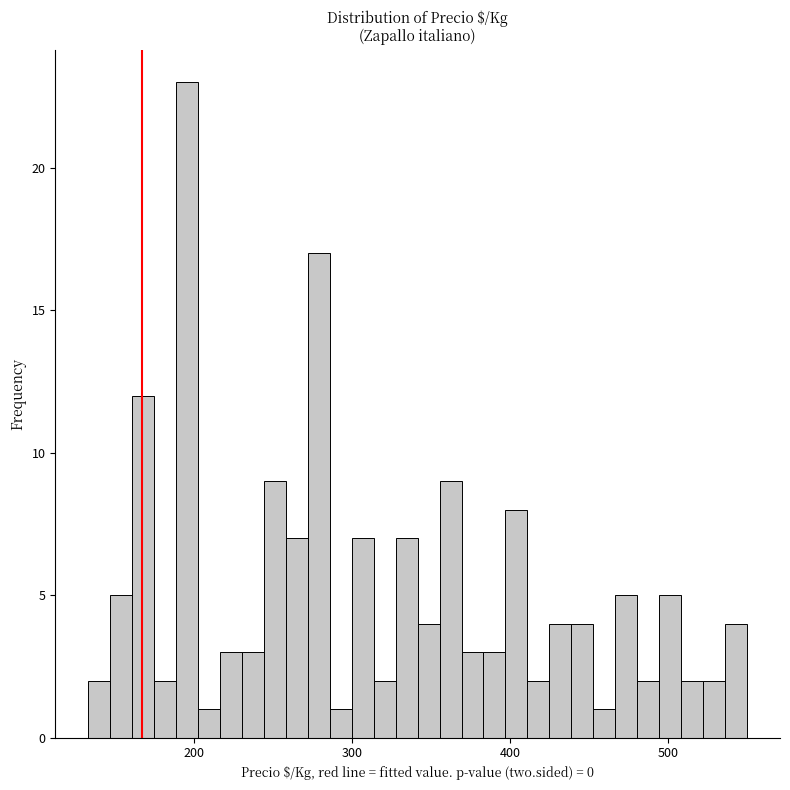

Read against the x-axis, roughly where is the centre of the tallest bar?

200